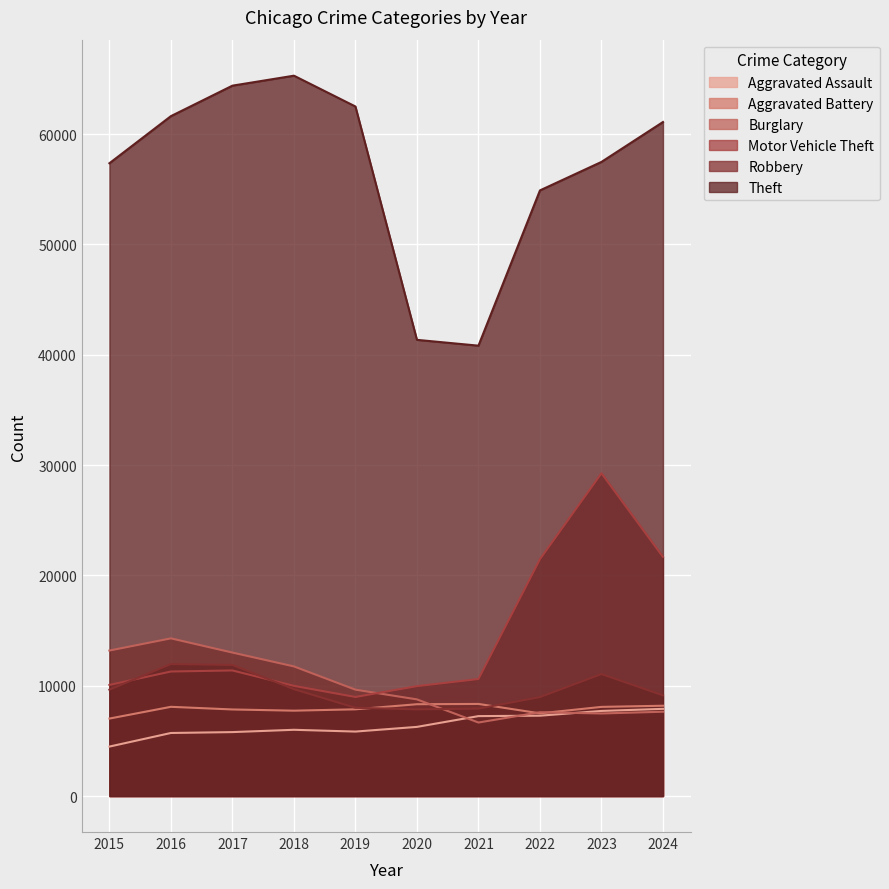

True or false: Aggravated Battery and Theft cross at least once.

False